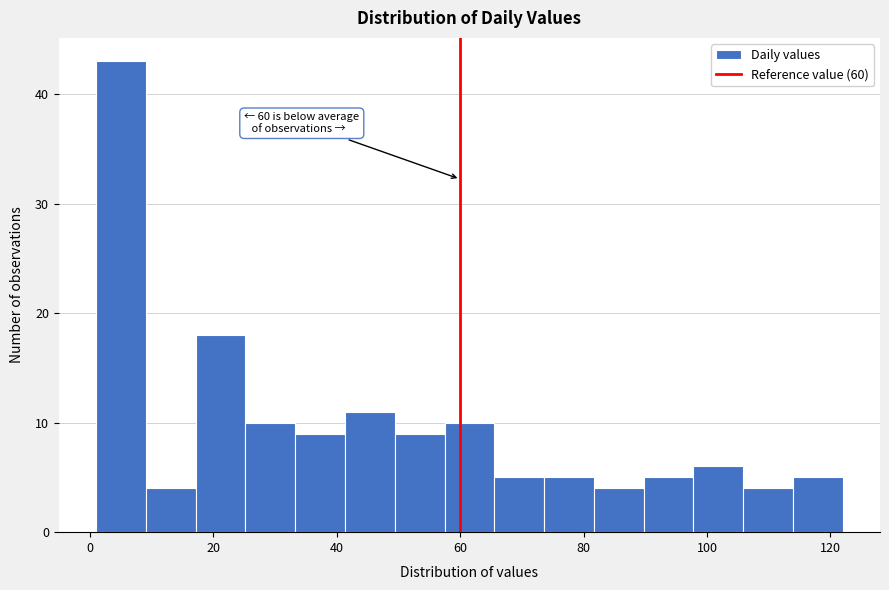

Which range on the x-axis has the tallest bar?

2 to 10